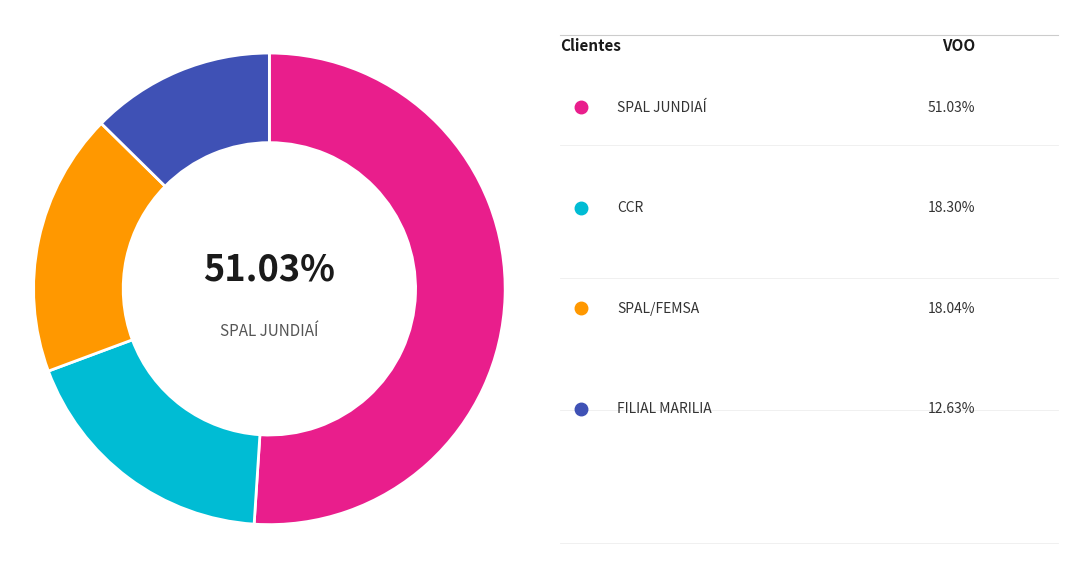

Does any single category account for the majority?

Yes